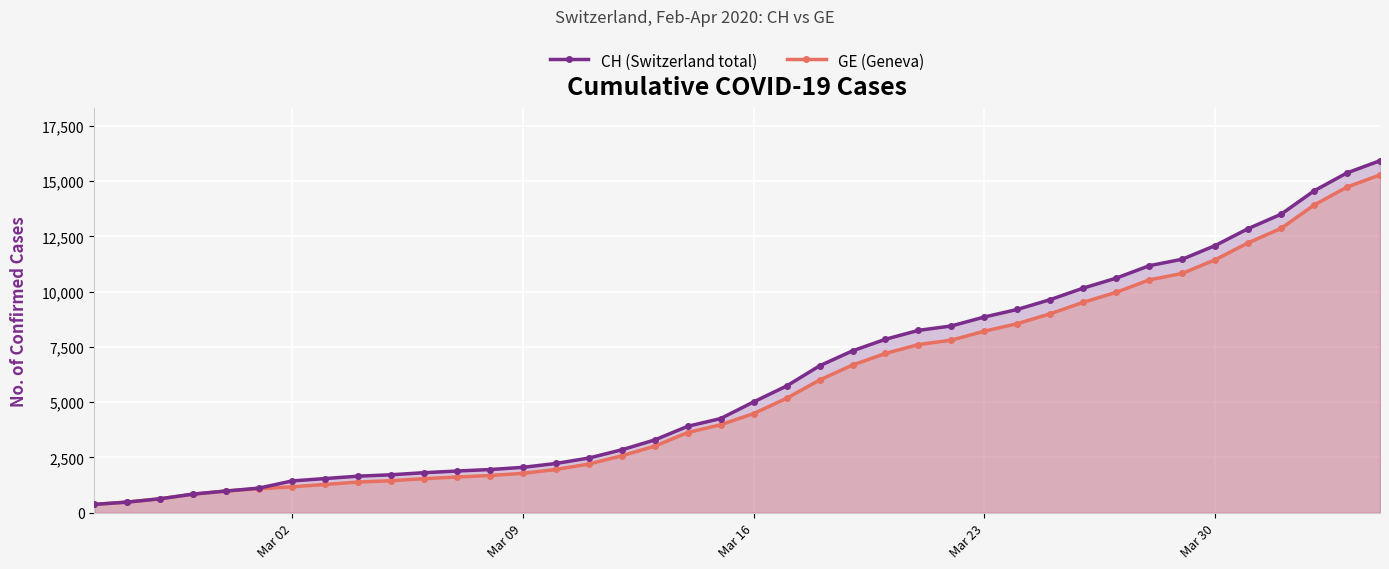

What is the average value of the GE (Geneva) series?

5641